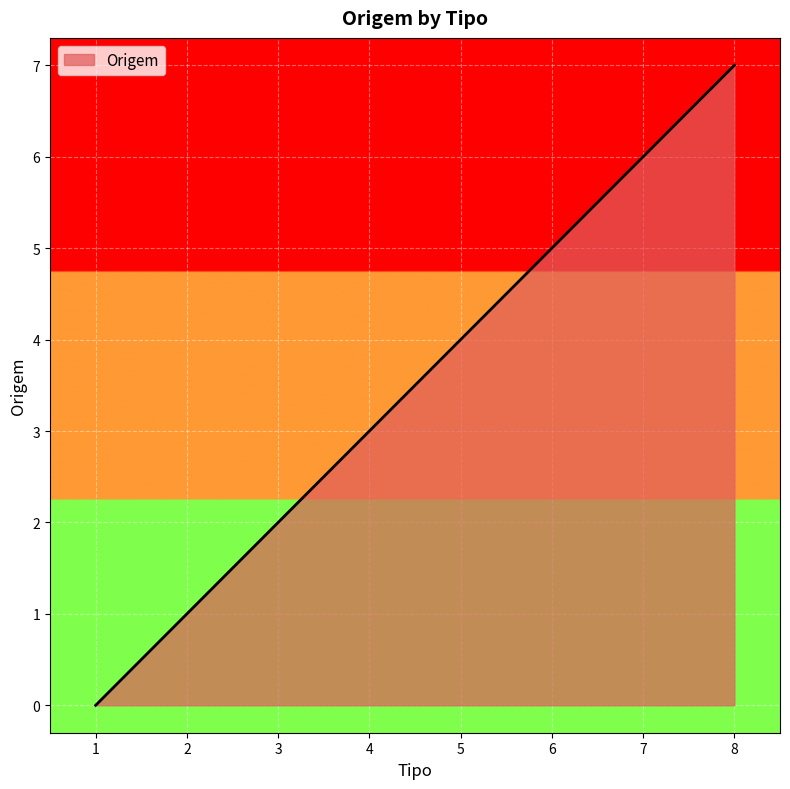

Rank the categories by value from lowest to highest.

1, 2, 3, 4, 5, 6, 7, 8